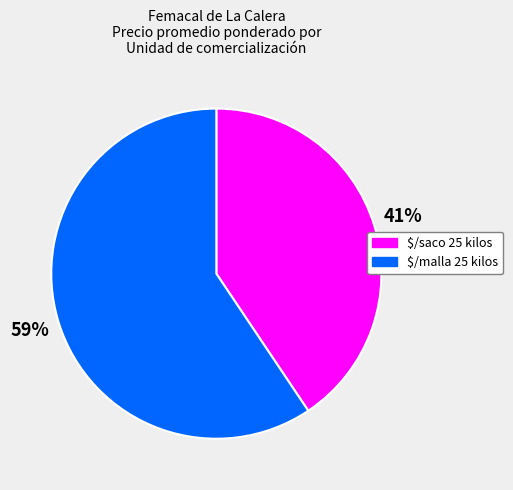

Is it true that $/saco 25 kilos is 41% of the pie?

True